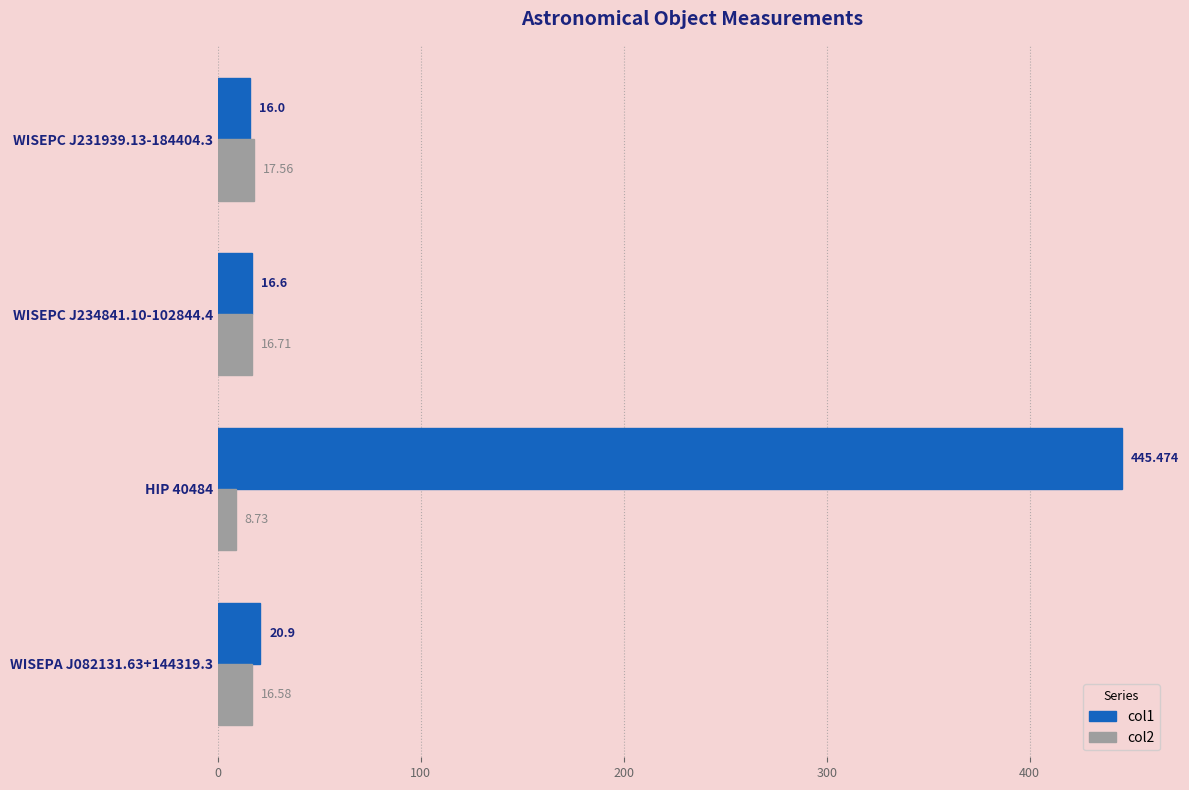

Rank the categories by col2 value from highest to lowest.

WISEPC J231939.13-184404.3, WISEPC J234841.10-102844.4, WISEPA J082131.63+144319.3, HIP 40484